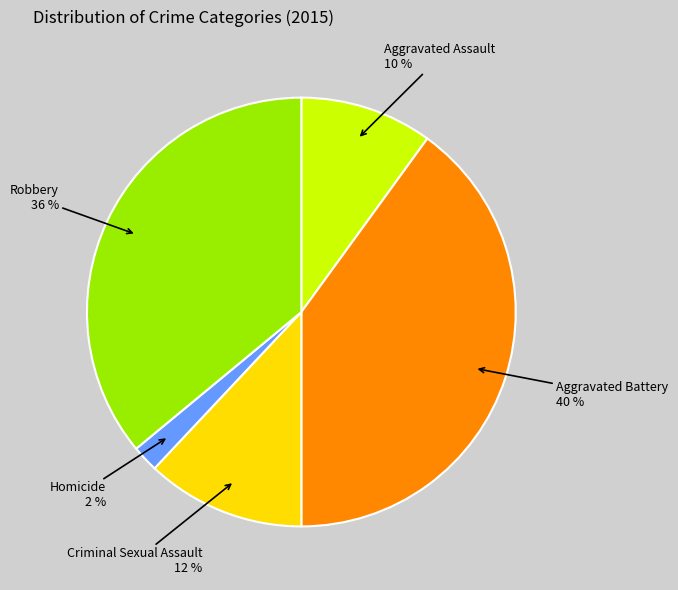

Do Aggravated Battery and Homicide together represent more than half of the pie?

No